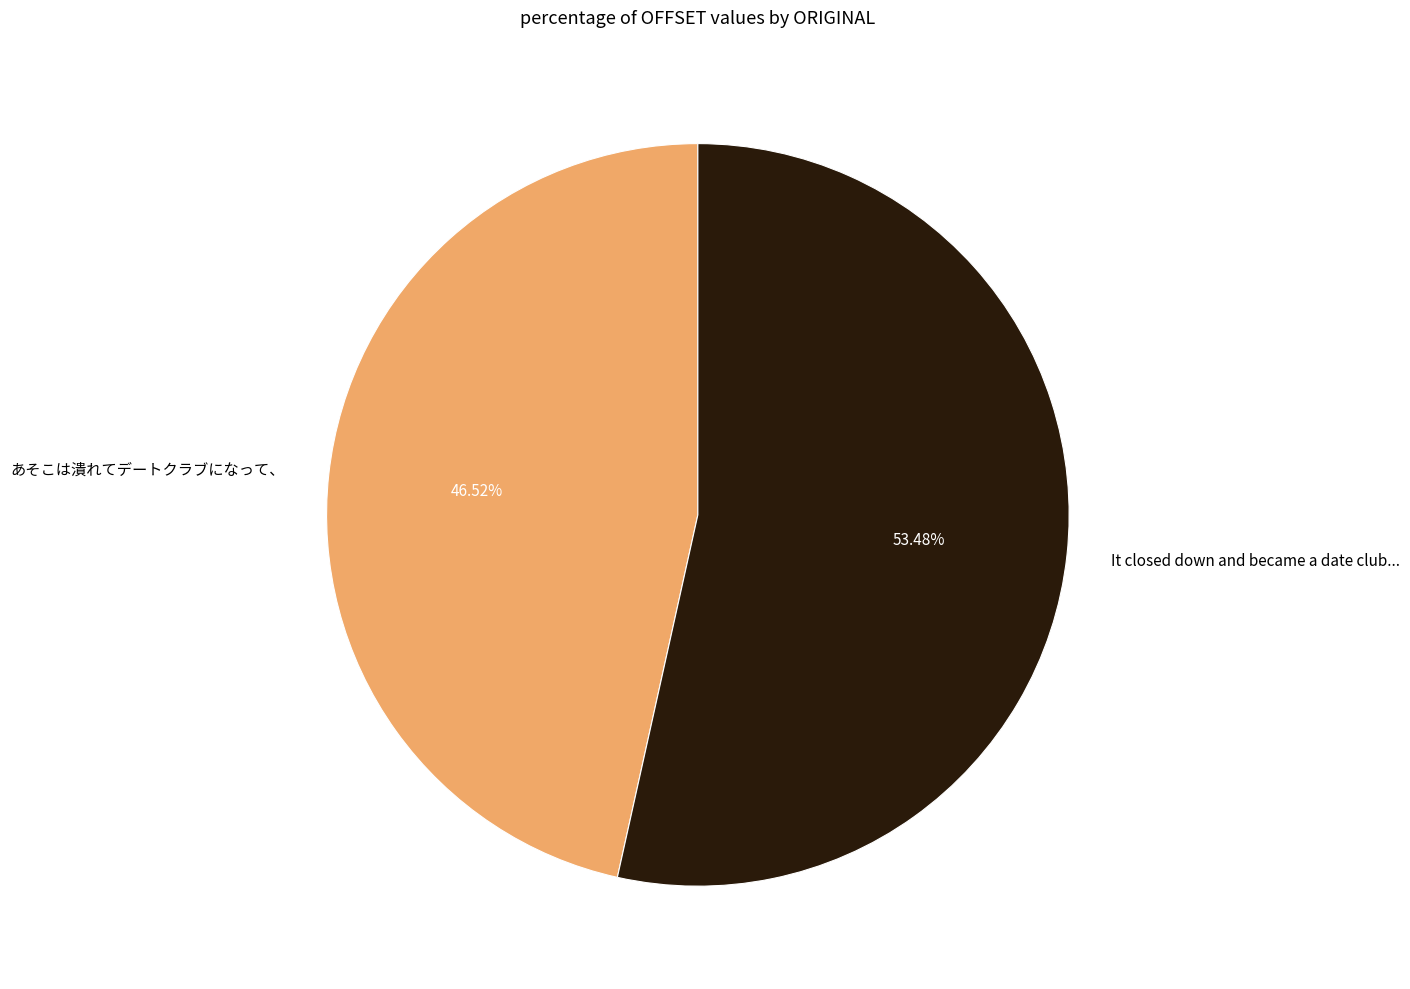

Which category has the smallest portion of the pie?

あそこは潰れてデートクラブになって、